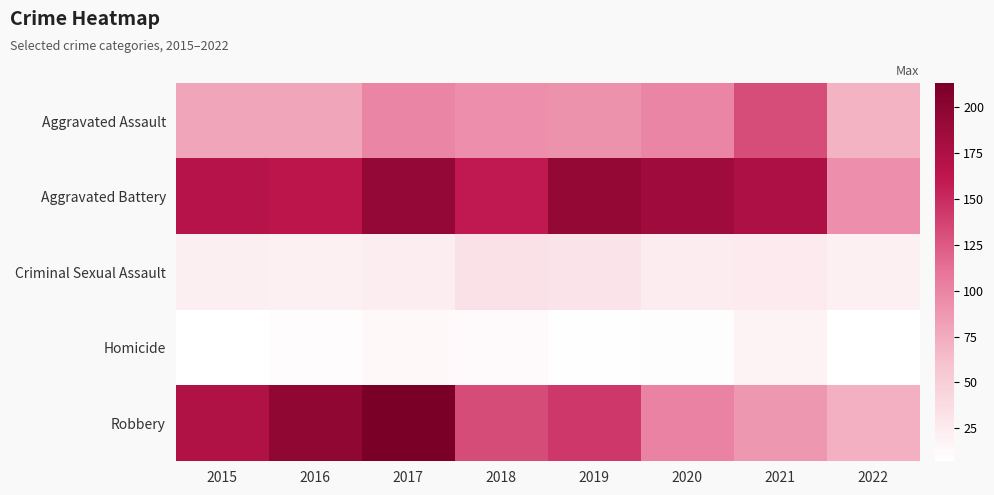

What is the total value across all series at 2015?

448